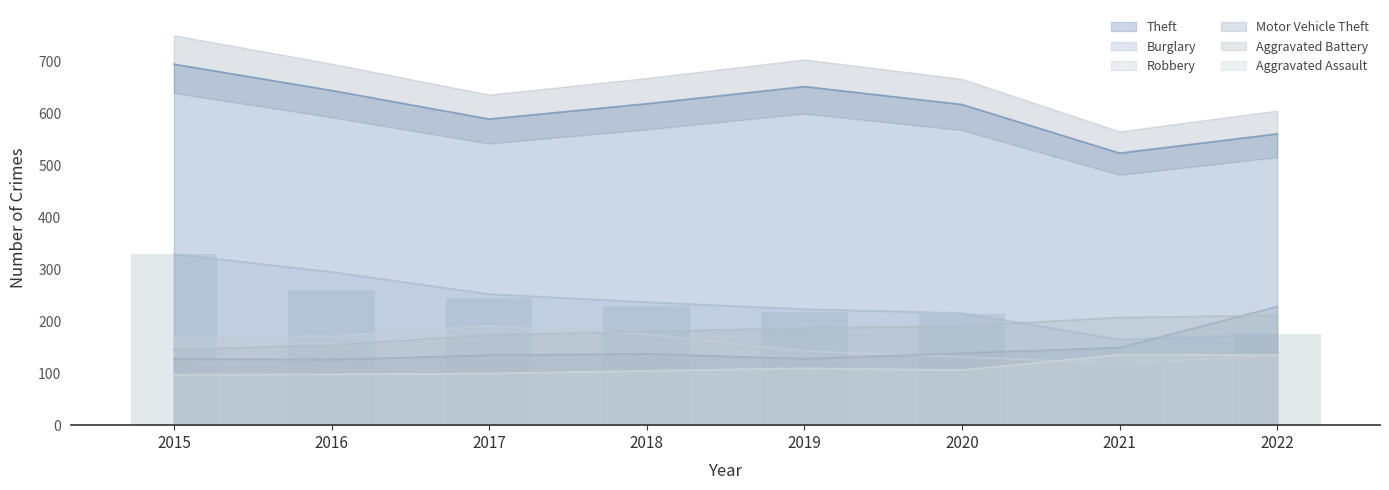

What is the total value across all series at 2020?

1354